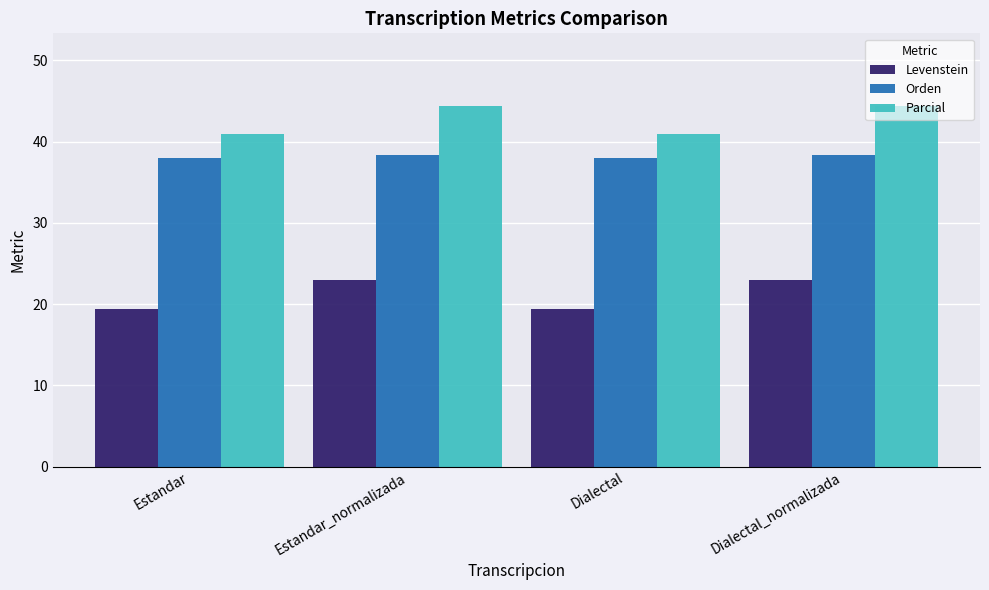

At Estandar, list the series in order from smallest to largest.

Levenstein, Orden, Parcial